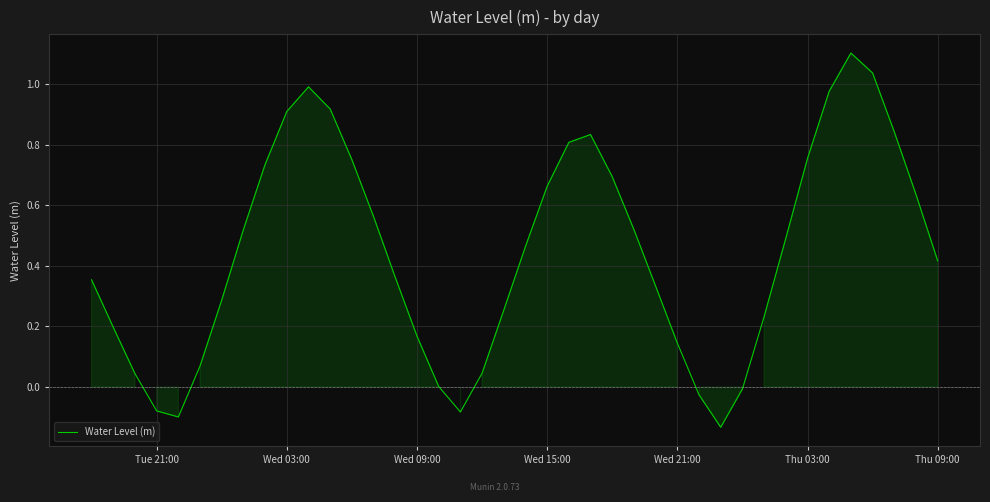

How many series are shown in this chart?

1